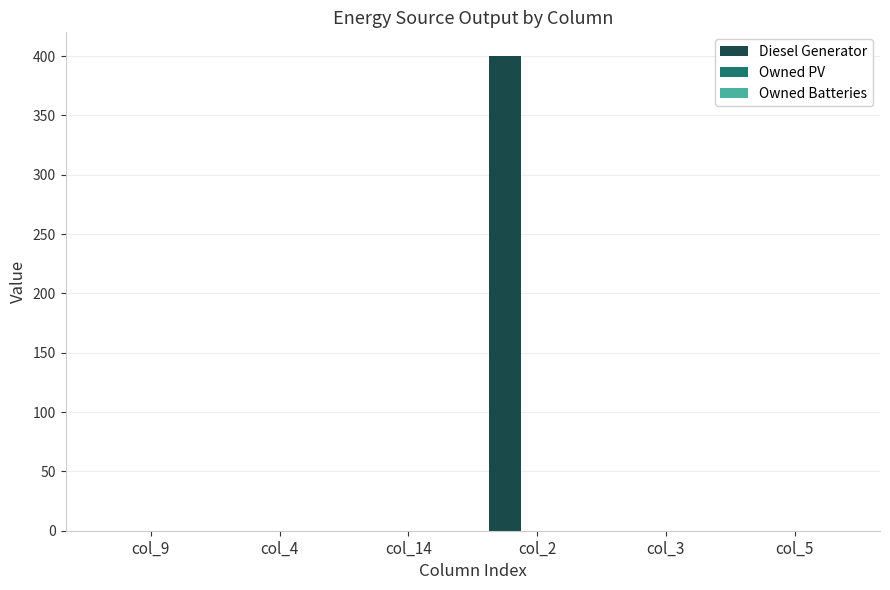

What is the sum of all values?

400